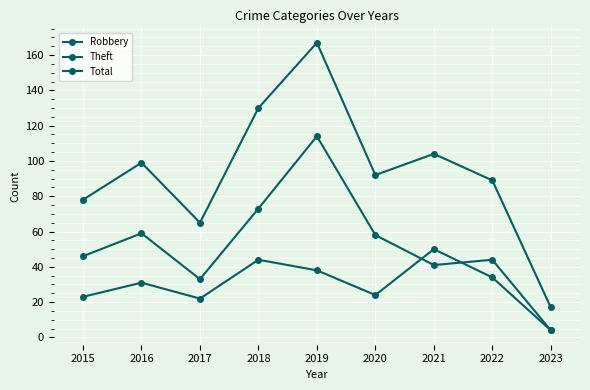

Is it true that Total equals 85 at 2019?

False